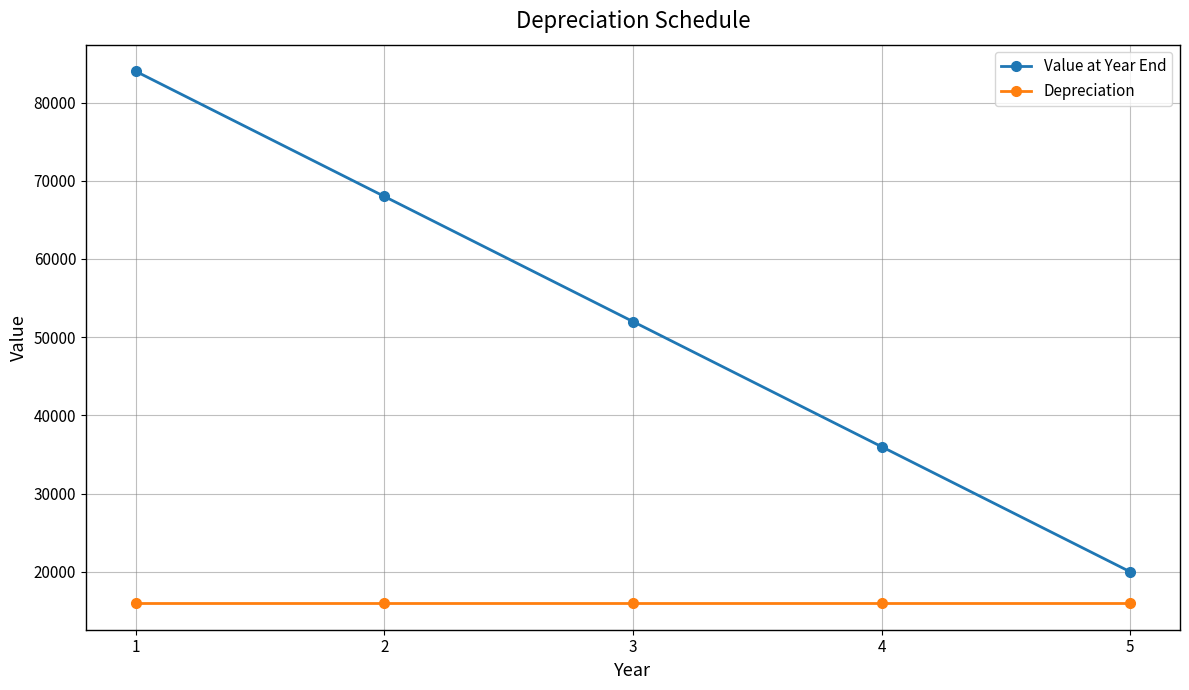

Which series has the largest total across all categories?

Value at Year End